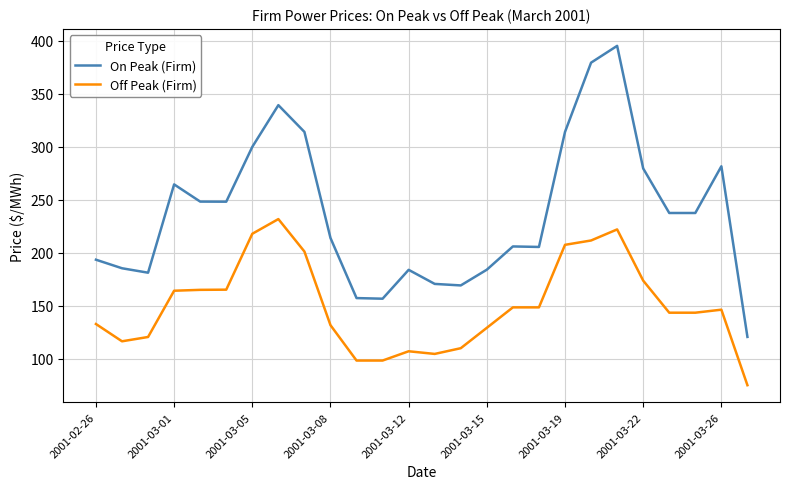

Which series has the largest range (max minus min)?

On Peak (Firm)